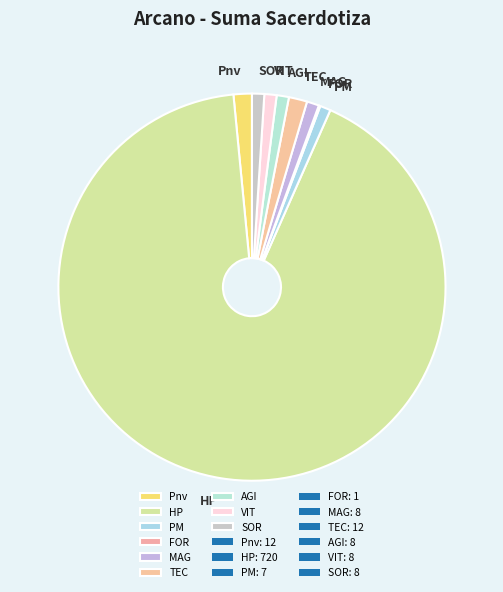

The SOR slice represents 1% of the pie. True or false?

True